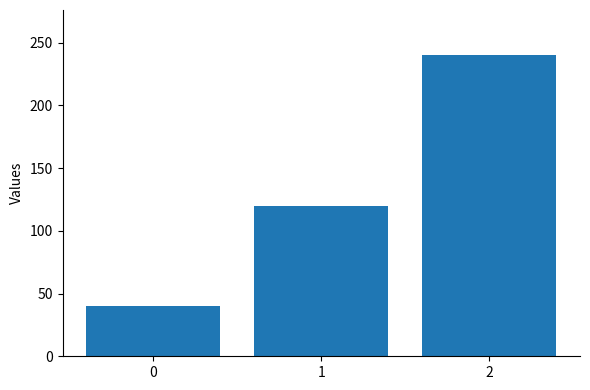

What is the maximum value shown in the chart?

240